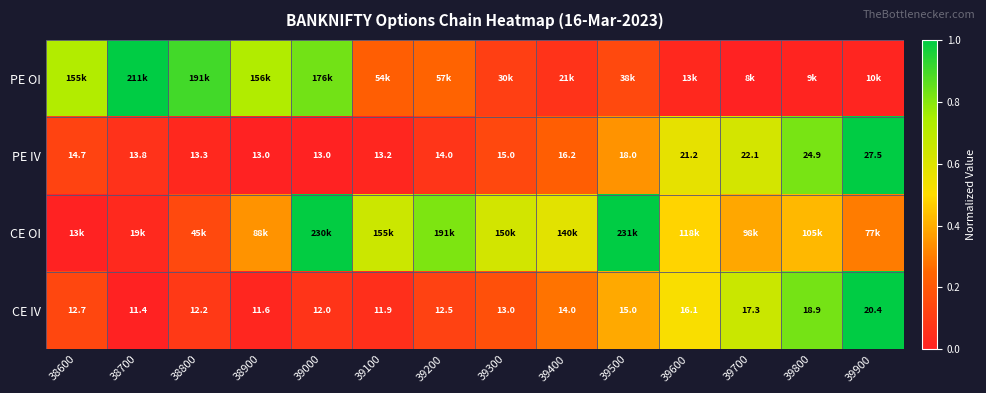

Between 39000 and 39300, which is larger?

39000